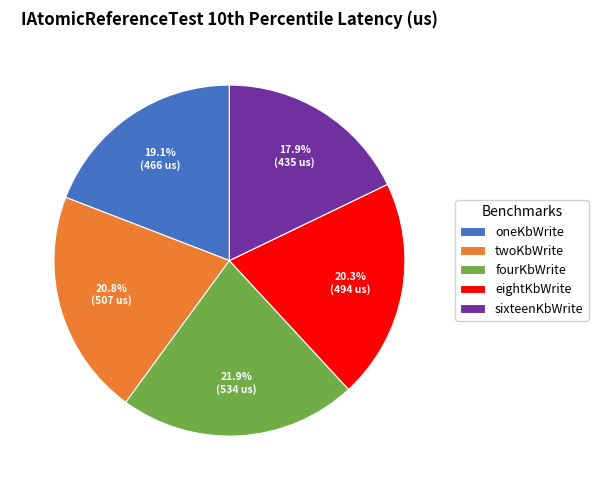

Rank the categories by value from lowest to highest.

sixteenKbWrite, oneKbWrite, eightKbWrite, twoKbWrite, fourKbWrite